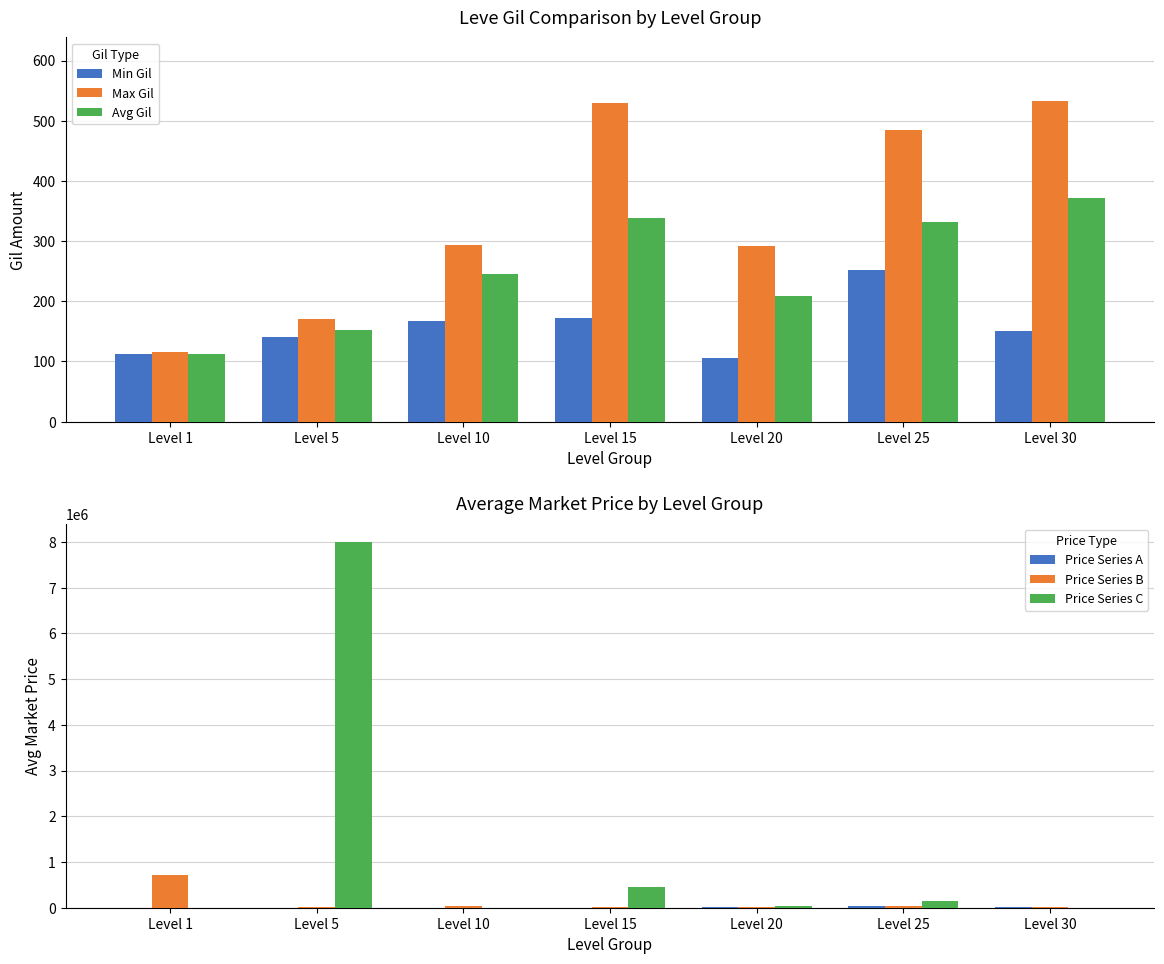

What is the difference between the highest and lowest values at Level 1?

719938.9